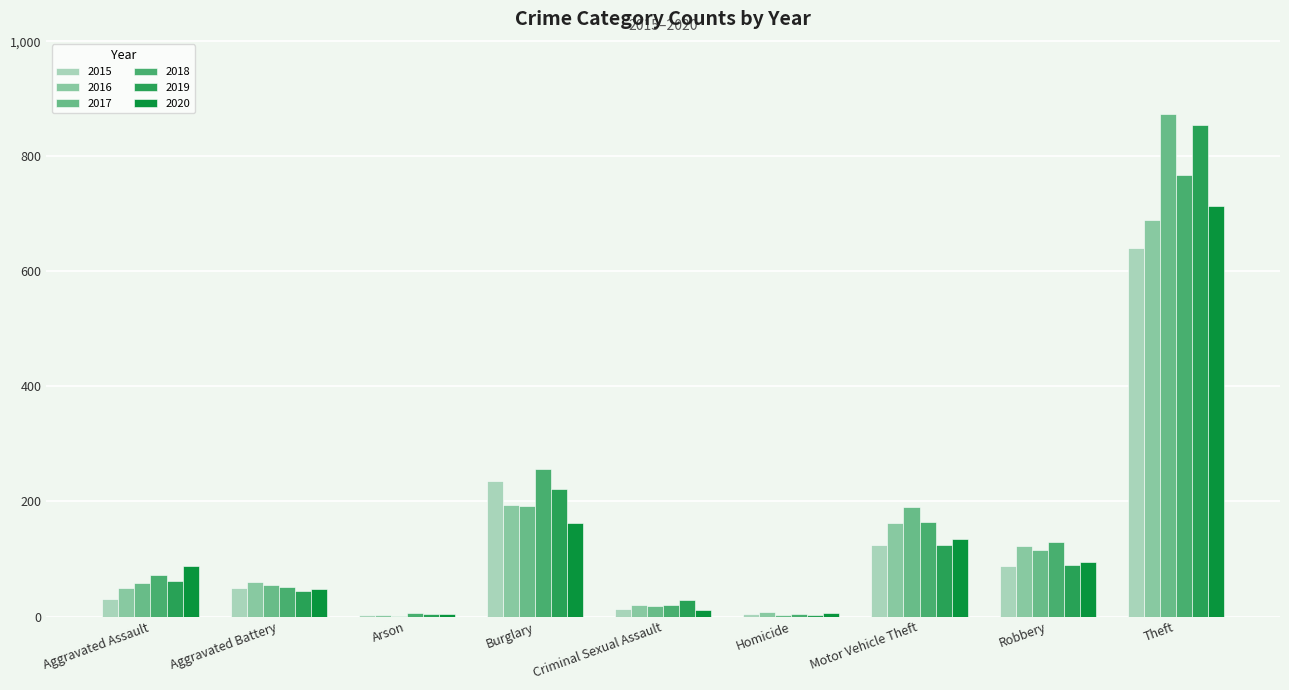

Where is 2019 nearest to the value 429?

Burglary